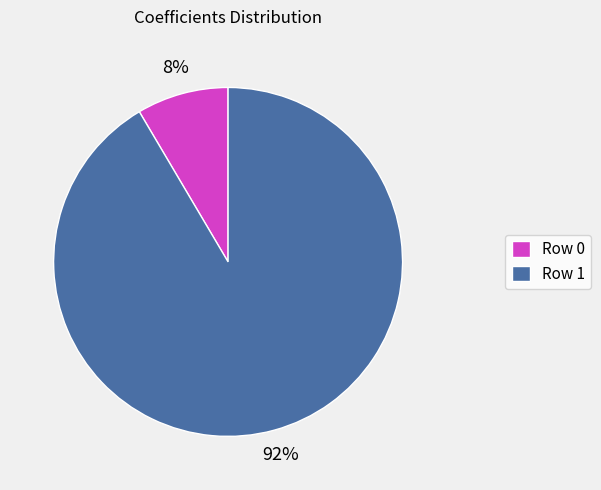

To the nearest percent, what is the combined percentage of Row 1 and Row 0?

100%